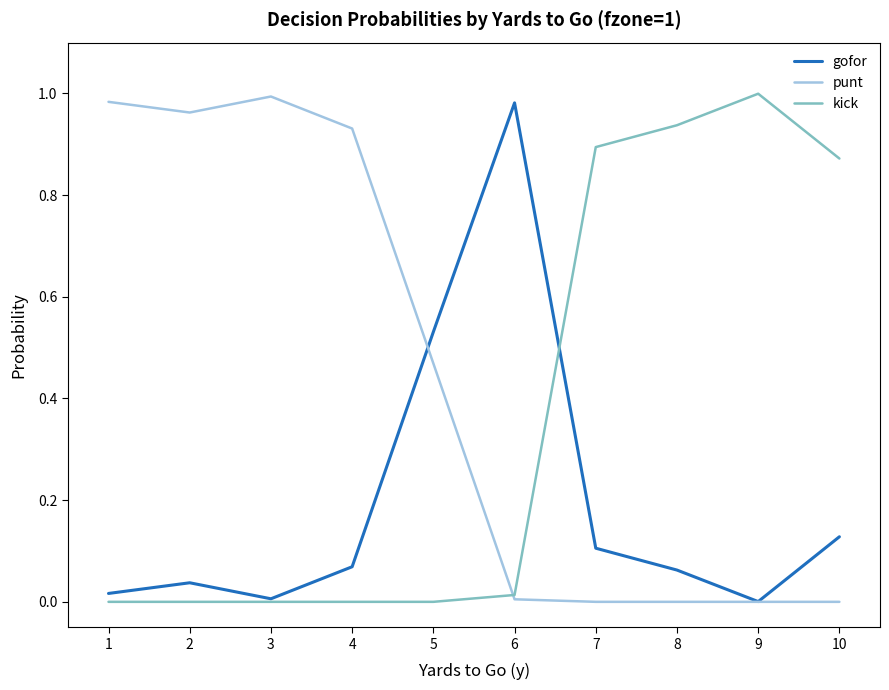

True or false: kick and gofor intersect in this chart.

True